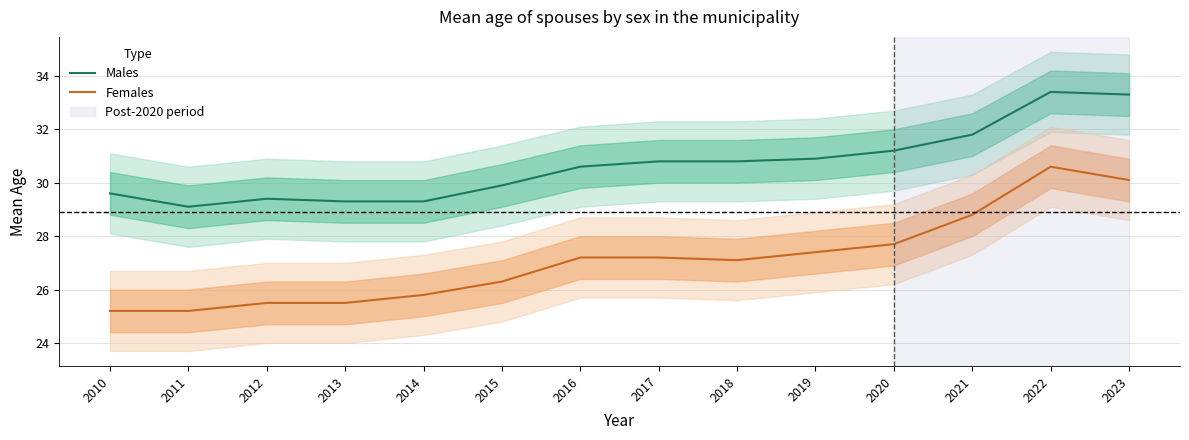

What is the value of the Females point at the 6th from the left?

26.3